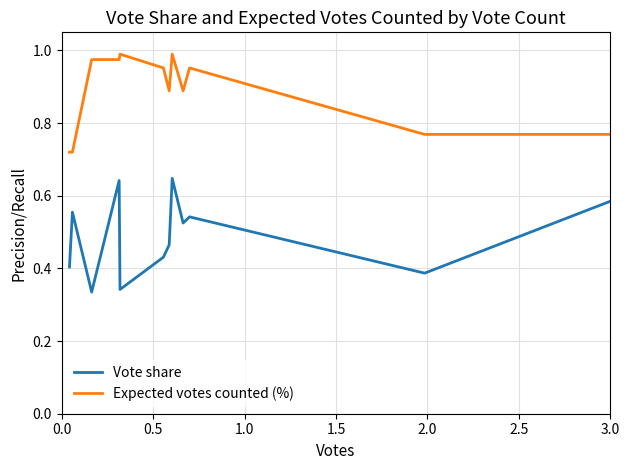

How many lines are shown in the chart?

2